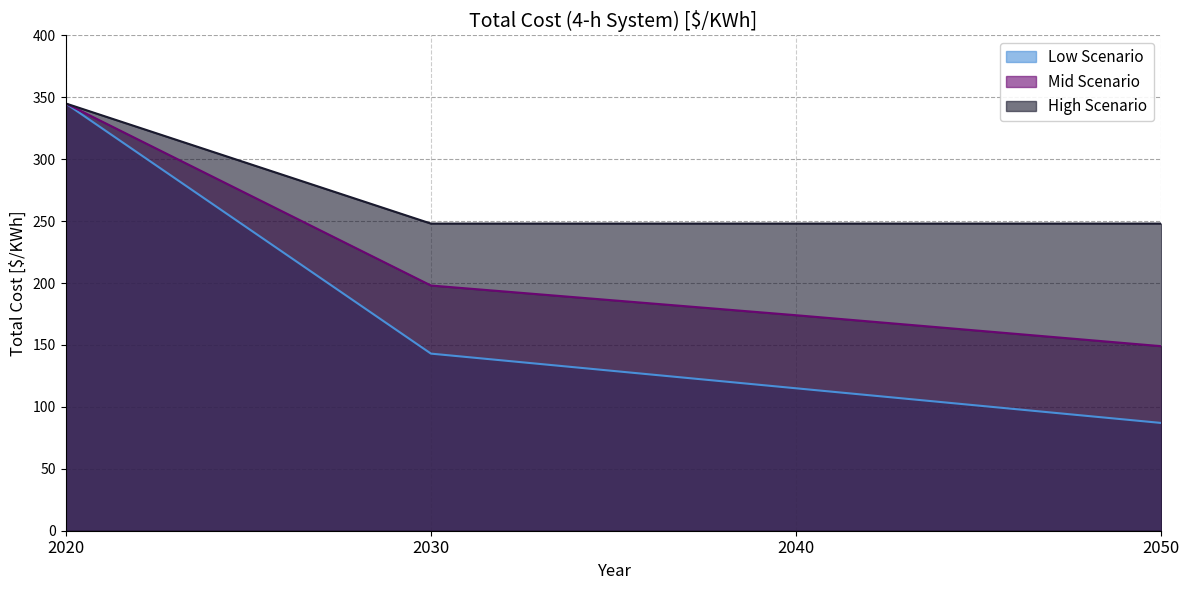

True or false: Low Scenario and Mid Scenario intersect in this chart.

False